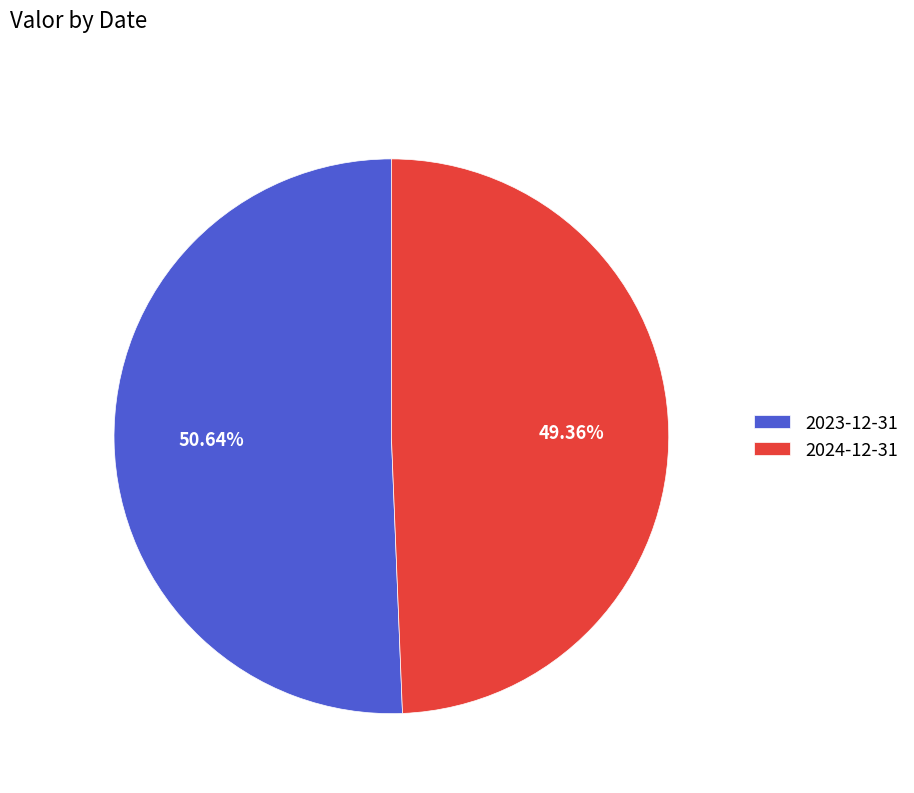

The 2024-12-31 slice represents 49% of the pie. True or false?

True